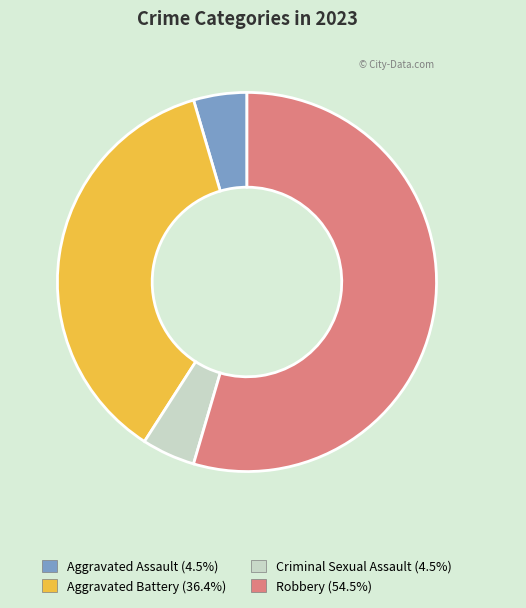

What is the largest slice in the pie chart?

Robbery